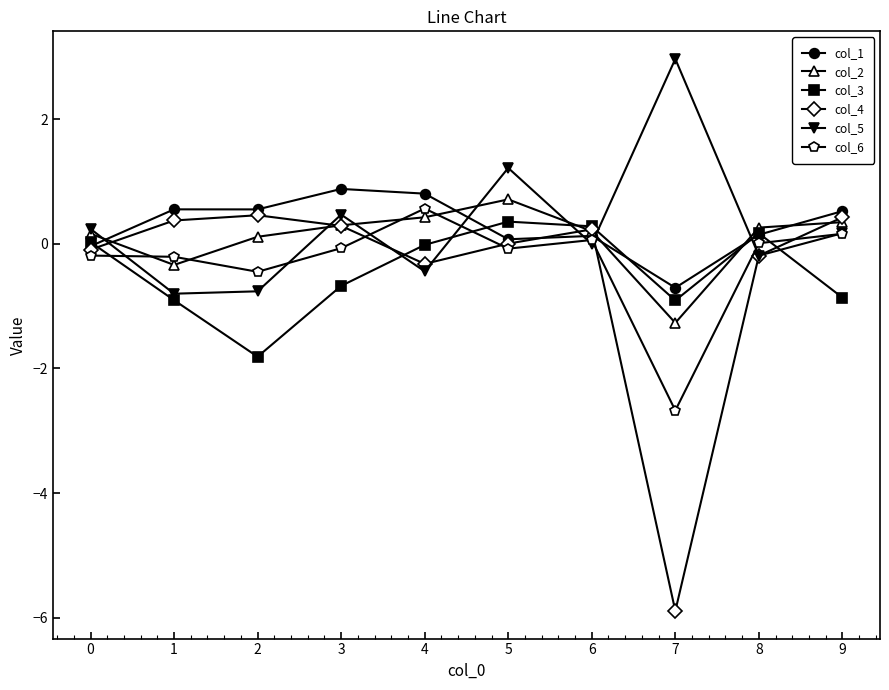

Is it true that col_6 equals -2.7 at 7?

True